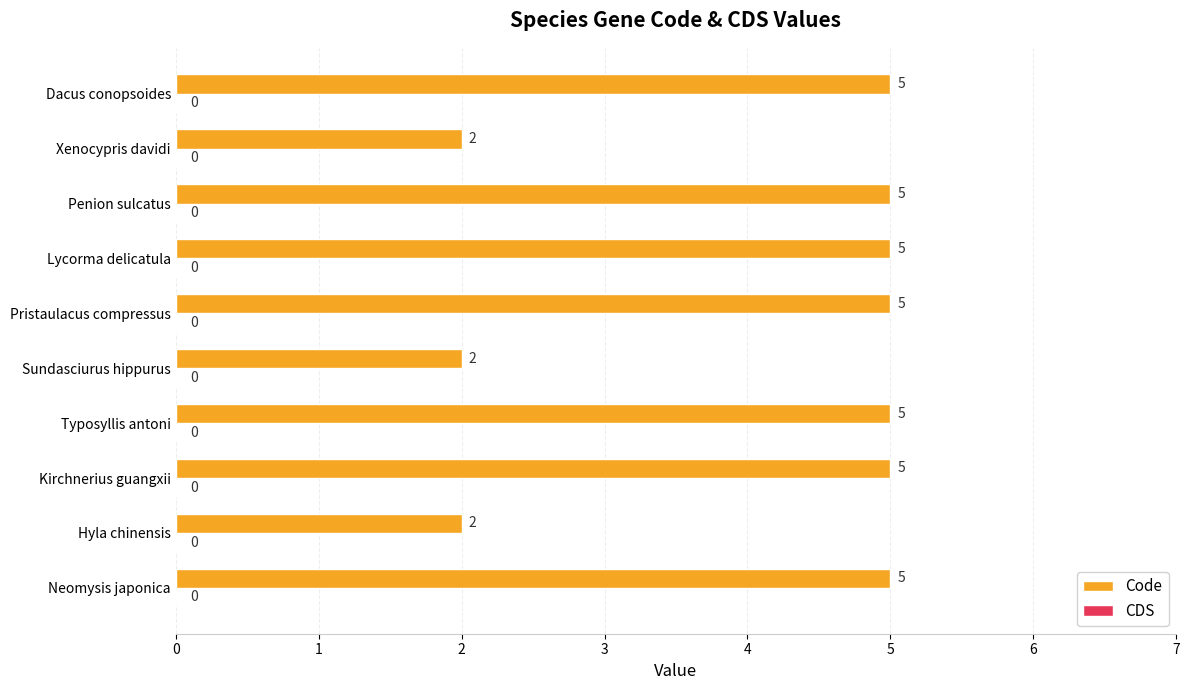

What is the greatest value displayed?

5